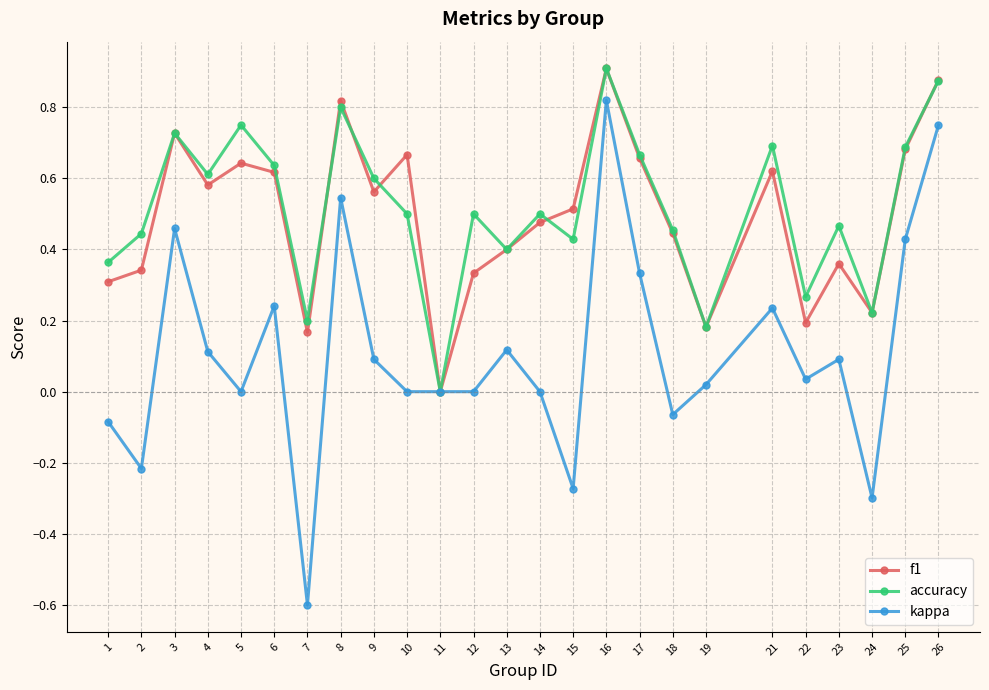

The kappa series shows -0.2 at 24. True or false?

False